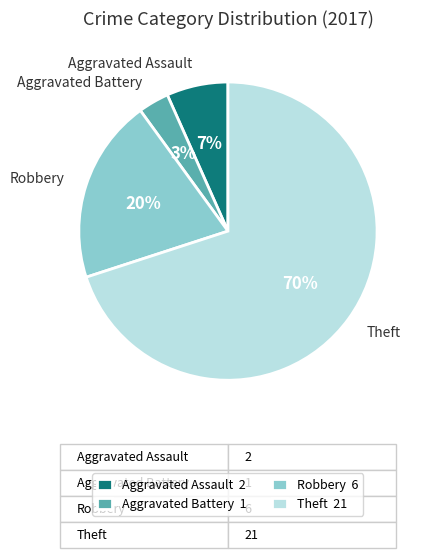

How many segments does this pie chart have?

4